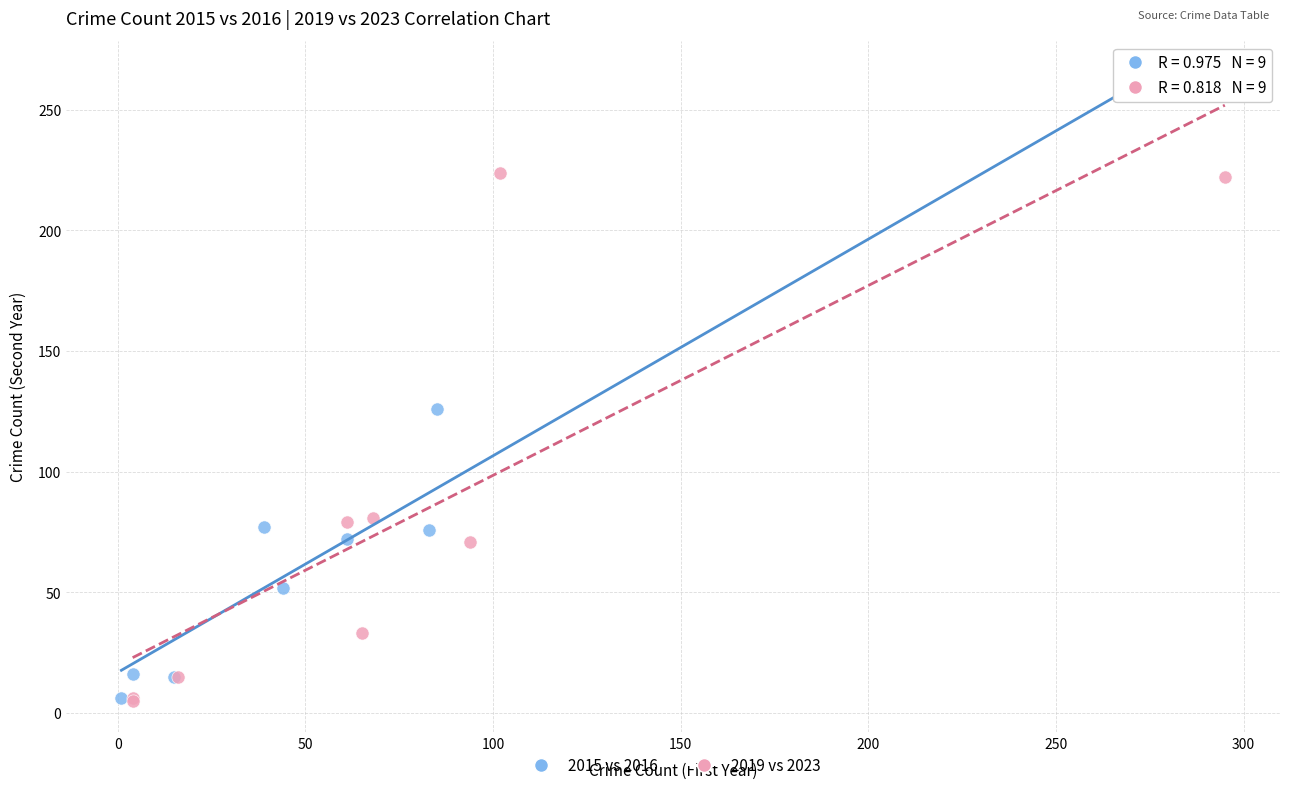

Which series reaches the maximum Y coordinate?

2015 vs 2016